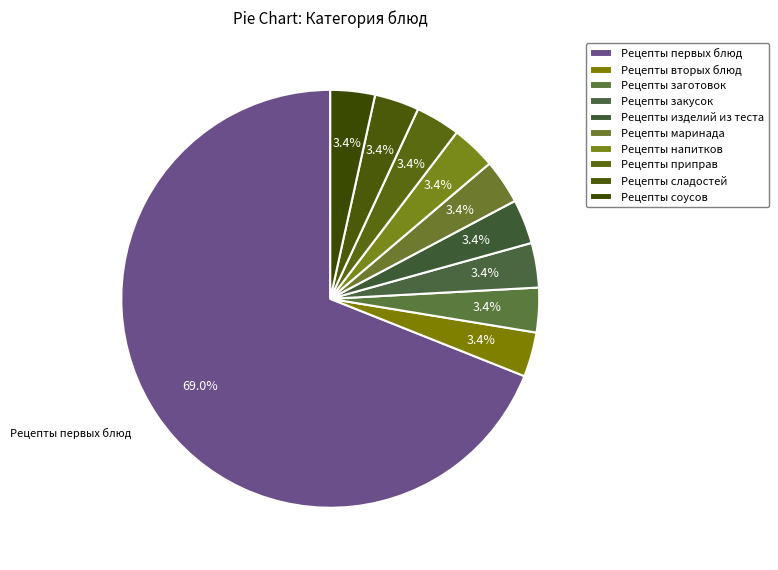

What portion of the pie excludes Рецепты вторых блюд?

96.6%